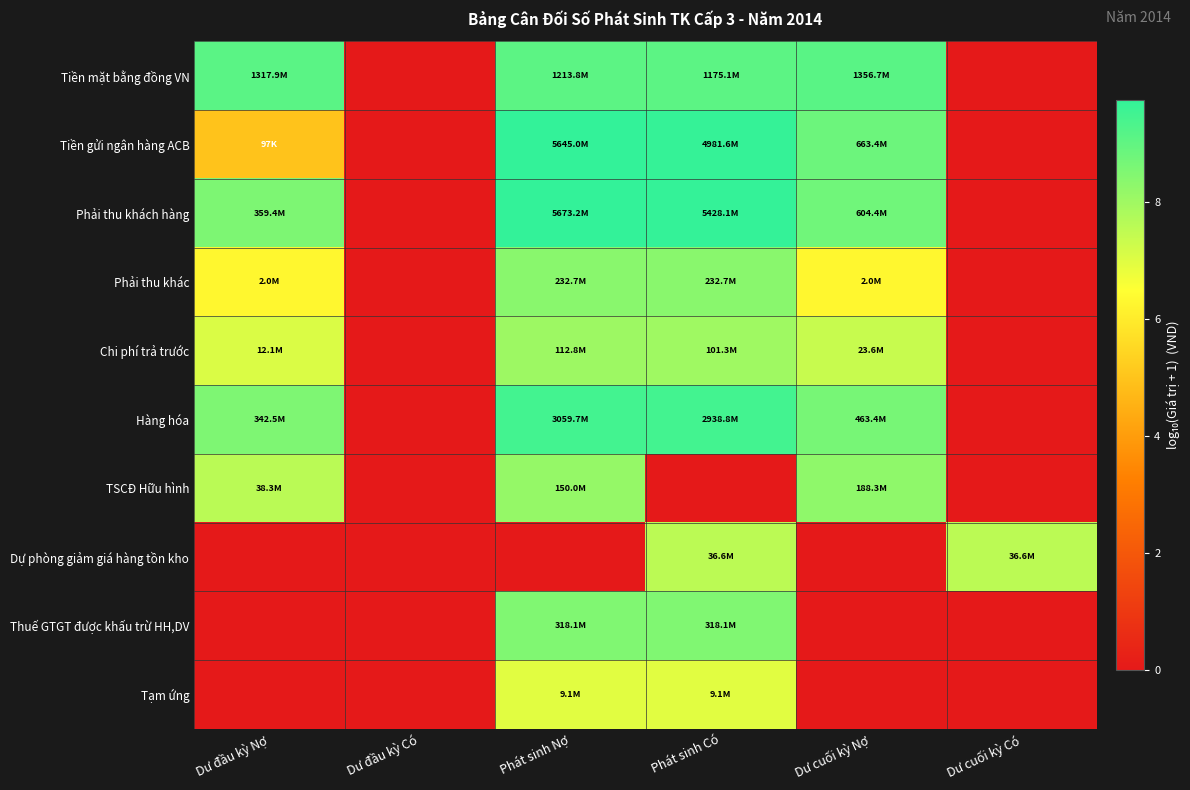

Which series changed the most between Dư đầu kỳ Có and Dư cuối kỳ Có?

Dự phòng giảm giá hàng tồn kho